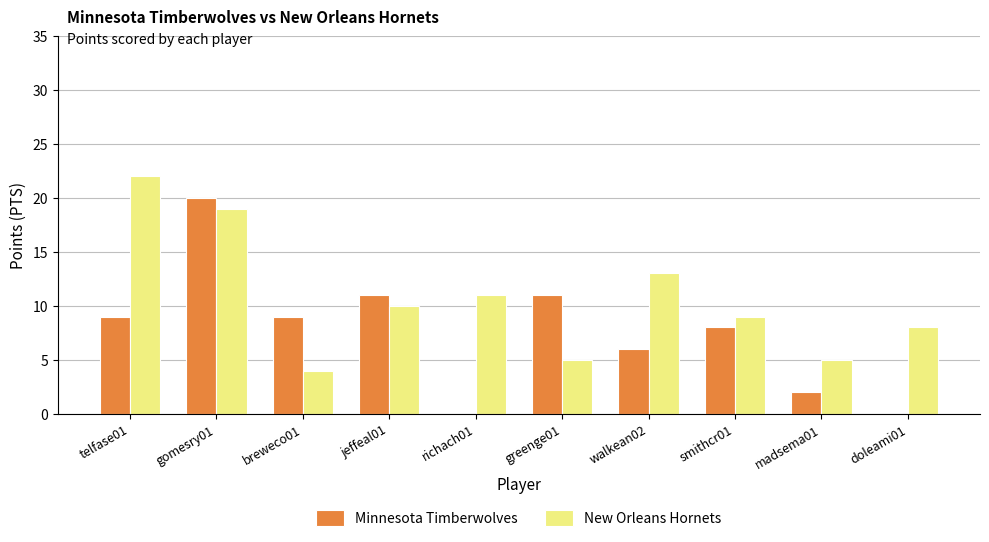

Which series has the largest total across all categories?

New Orleans Hornets